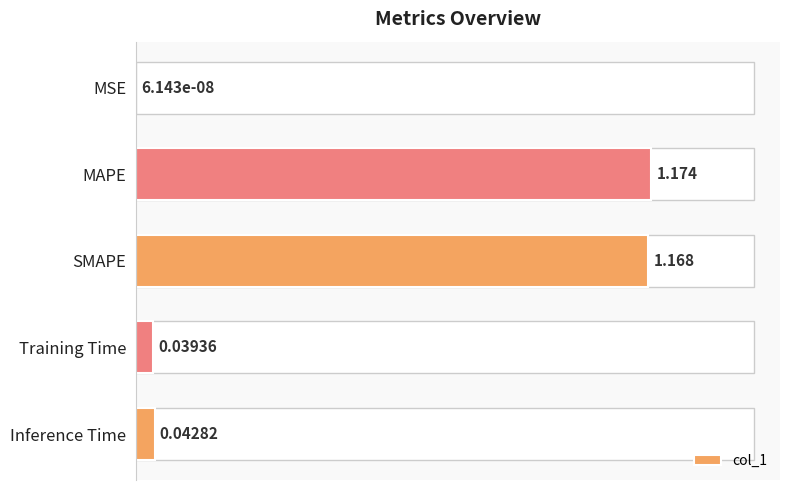

Which has a higher value, MSE or SMAPE?

SMAPE